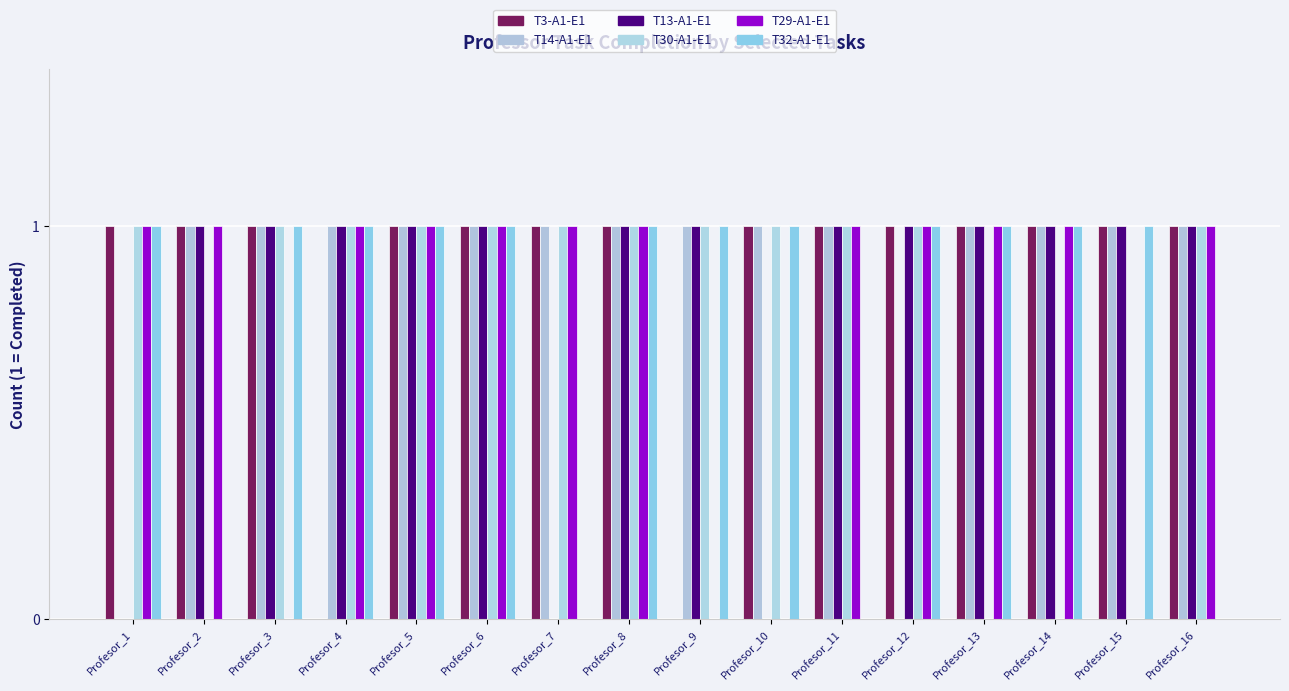

Count the number of data series in this chart.

6